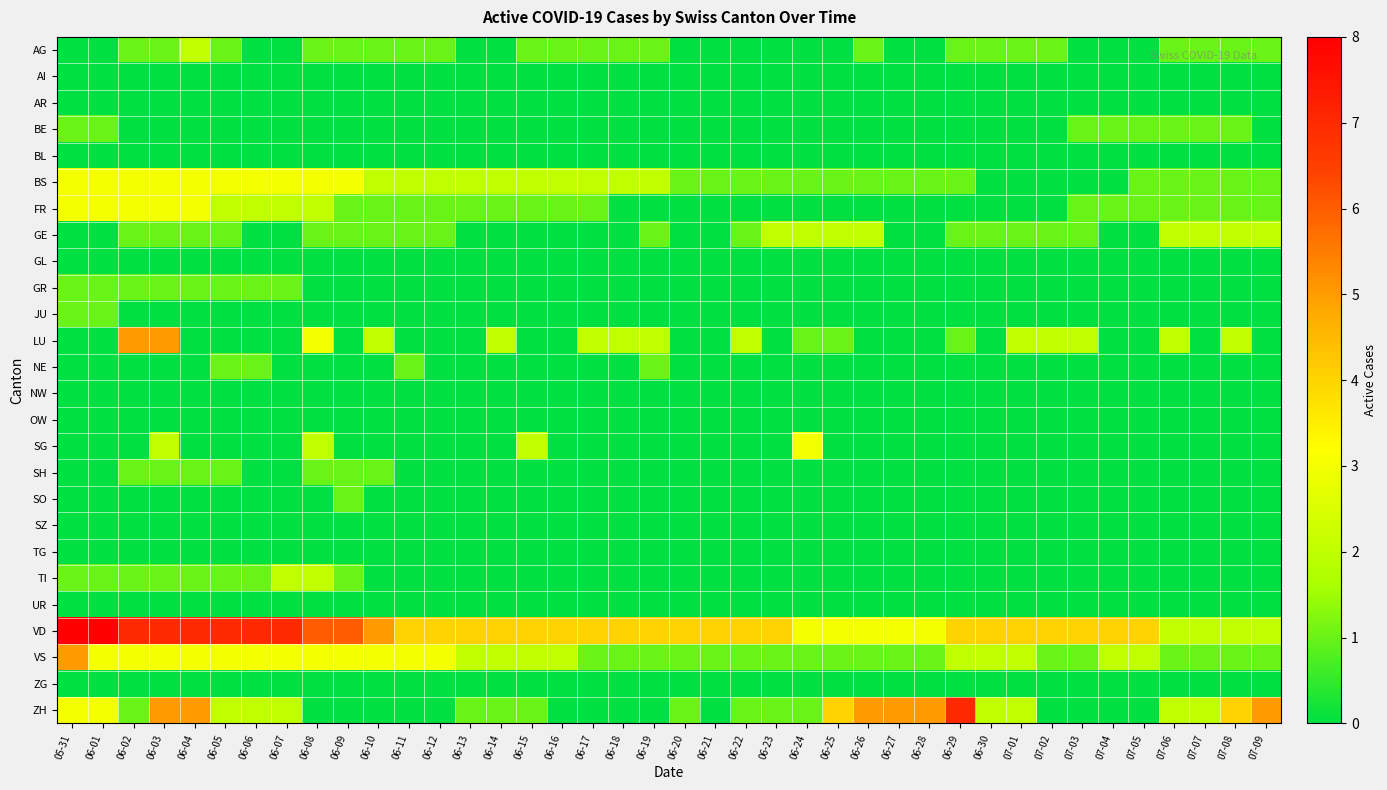

Reading left to right, list all the values displayed in this chart.

AG: 05-31=0	06-01=0	06-02=1	06-03=1	06-04=2	06-05=1	06-06=0	06-07=0	06-08=1	06-09=1	06-10=1	06-11=1	06-12=1	06-13=0	06-14=0	06-15=1	06-16=1	06-17=1	06-18=1	06-19=1	06-20=0	06-21=0	06-22=0	06-23=0	06-24=0	06-25=0	06-26=1	06-27=0	06-28=0	06-29=1	06-30=1	07-01=1	07-02=1	07-03=0	07-04=0	07-05=0	07-06=1	07-07=1	07-08=1	07-09=1
AI: 05-31=0	06-01=0	06-02=0	06-03=0	06-04=0	06-05=0	06-06=0	06-07=0	06-08=0	06-09=0	06-10=0	06-11=0	06-12=0	06-13=0	06-14=0	06-15=0	06-16=0	06-17=0	06-18=0	06-19=0	06-20=0	06-21=0	06-22=0	06-23=0	06-24=0	06-25=0	06-26=0	06-27=0	06-28=0	06-29=0	06-30=0	07-01=0	07-02=0	07-03=0	07-04=0	07-05=0	07-06=0	07-07=0	07-08=0	07-09=0
AR: 05-31=0	06-01=0	06-02=0	06-03=0	06-04=0	06-05=0	06-06=0	06-07=0	06-08=0	06-09=0	06-10=0	06-11=0	06-12=0	06-13=0	06-14=0	06-15=0	06-16=0	06-17=0	06-18=0	06-19=0	06-20=0	06-21=0	06-22=0	06-23=0	06-24=0	06-25=0	06-26=0	06-27=0	06-28=0	06-29=0	06-30=0	07-01=0	07-02=0	07-03=0	07-04=0	07-05=0	07-06=0	07-07=0	07-08=0	07-09=0
BE: 05-31=1	06-01=1	06-02=0	06-03=0	06-04=0	06-05=0	06-06=0	06-07=0	06-08=0	06-09=0	06-10=0	06-11=0	06-12=0	06-13=0	06-14=0	06-15=0	06-16=0	06-17=0	06-18=0	06-19=0	06-20=0	06-21=0	06-22=0	06-23=0	06-24=0	06-25=0	06-26=0	06-27=0	06-28=0	06-29=0	06-30=0	07-01=0	07-02=0	07-03=1	07-04=1	07-05=1	07-06=1	07-07=1	07-08=1	07-09=0
BL: 05-31=0	06-01=0	06-02=0	06-03=0	06-04=0	06-05=0	06-06=0	06-07=0	06-08=0	06-09=0	06-10=0	06-11=0	06-12=0	06-13=0	06-14=0	06-15=0	06-16=0	06-17=0	06-18=0	06-19=0	06-20=0	06-21=0	06-22=0	06-23=0	06-24=0	06-25=0	06-26=0	06-27=0	06-28=0	06-29=0	06-30=0	07-01=0	07-02=0	07-03=0	07-04=0	07-05=0	07-06=0	07-07=0	07-08=0	07-09=0
BS: 05-31=3	06-01=3	06-02=3	06-03=3	06-04=3	06-05=3	06-06=3	06-07=3	06-08=3	06-09=3	06-10=2	06-11=2	06-12=2	06-13=2	06-14=2	06-15=2	06-16=2	06-17=2	06-18=2	06-19=2	06-20=1	06-21=1	06-22=1	06-23=1	06-24=1	06-25=1	06-26=1	06-27=1	06-28=1	06-29=1	06-30=0	07-01=0	07-02=0	07-03=0	07-04=0	07-05=1	07-06=1	07-07=1	07-08=1	07-09=1
FR: 05-31=3	06-01=3	06-02=3	06-03=3	06-04=3	06-05=2	06-06=2	06-07=2	06-08=2	06-09=1	06-10=1	06-11=1	06-12=1	06-13=1	06-14=1	06-15=1	06-16=1	06-17=1	06-18=0	06-19=0	06-20=0	06-21=0	06-22=0	06-23=0	06-24=0	06-25=0	06-26=0	06-27=0	06-28=0	06-29=0	06-30=0	07-01=0	07-02=0	07-03=1	07-04=1	07-05=1	07-06=1	07-07=1	07-08=1	07-09=1
GE: 05-31=0	06-01=0	06-02=1	06-03=1	06-04=1	06-05=1	06-06=0	06-07=0	06-08=1	06-09=1	06-10=1	06-11=1	06-12=1	06-13=0	06-14=0	06-15=0	06-16=0	06-17=0	06-18=0	06-19=1	06-20=0	06-21=0	06-22=1	06-23=2	06-24=2	06-25=2	06-26=2	06-27=0	06-28=0	06-29=1	06-30=1	07-01=1	07-02=1	07-03=1	07-04=0	07-05=0	07-06=2	07-07=2	07-08=2	07-09=2
GL: 05-31=0	06-01=0	06-02=0	06-03=0	06-04=0	06-05=0	06-06=0	06-07=0	06-08=0	06-09=0	06-10=0	06-11=0	06-12=0	06-13=0	06-14=0	06-15=0	06-16=0	06-17=0	06-18=0	06-19=0	06-20=0	06-21=0	06-22=0	06-23=0	06-24=0	06-25=0	06-26=0	06-27=0	06-28=0	06-29=0	06-30=0	07-01=0	07-02=0	07-03=0	07-04=0	07-05=0	07-06=0	07-07=0	07-08=0	07-09=0
GR: 05-31=1	06-01=1	06-02=1	06-03=1	06-04=1	06-05=1	06-06=1	06-07=1	06-08=0	06-09=0	06-10=0	06-11=0	06-12=0	06-13=0	06-14=0	06-15=0	06-16=0	06-17=0	06-18=0	06-19=0	06-20=0	06-21=0	06-22=0	06-23=0	06-24=0	06-25=0	06-26=0	06-27=0	06-28=0	06-29=0	06-30=0	07-01=0	07-02=0	07-03=0	07-04=0	07-05=0	07-06=0	07-07=0	07-08=0	07-09=0
JU: 05-31=1	06-01=1	06-02=0	06-03=0	06-04=0	06-05=0	06-06=0	06-07=0	06-08=0	06-09=0	06-10=0	06-11=0	06-12=0	06-13=0	06-14=0	06-15=0	06-16=0	06-17=0	06-18=0	06-19=0	06-20=0	06-21=0	06-22=0	06-23=0	06-24=0	06-25=0	06-26=0	06-27=0	06-28=0	06-29=0	06-30=0	07-01=0	07-02=0	07-03=0	07-04=0	07-05=0	07-06=0	07-07=0	07-08=0	07-09=0
LU: 05-31=0	06-01=0	06-02=5	06-03=5	06-04=0	06-05=0	06-06=0	06-07=0	06-08=3	06-09=0	06-10=2	06-11=0	06-12=0	06-13=0	06-14=2	06-15=0	06-16=0	06-17=2	06-18=2	06-19=2	06-20=0	06-21=0	06-22=2	06-23=0	06-24=1	06-25=1	06-26=0	06-27=0	06-28=0	06-29=1	06-30=0	07-01=2	07-02=2	07-03=2	07-04=0	07-05=0	07-06=2	07-07=0	07-08=2	07-09=0
NE: 05-31=0	06-01=0	06-02=0	06-03=0	06-04=0	06-05=1	06-06=1	06-07=0	06-08=0	06-09=0	06-10=0	06-11=1	06-12=0	06-13=0	06-14=0	06-15=0	06-16=0	06-17=0	06-18=0	06-19=1	06-20=0	06-21=0	06-22=0	06-23=0	06-24=0	06-25=0	06-26=0	06-27=0	06-28=0	06-29=0	06-30=0	07-01=0	07-02=0	07-03=0	07-04=0	07-05=0	07-06=0	07-07=0	07-08=0	07-09=0
NW: 05-31=0	06-01=0	06-02=0	06-03=0	06-04=0	06-05=0	06-06=0	06-07=0	06-08=0	06-09=0	06-10=0	06-11=0	06-12=0	06-13=0	06-14=0	06-15=0	06-16=0	06-17=0	06-18=0	06-19=0	06-20=0	06-21=0	06-22=0	06-23=0	06-24=0	06-25=0	06-26=0	06-27=0	06-28=0	06-29=0	06-30=0	07-01=0	07-02=0	07-03=0	07-04=0	07-05=0	07-06=0	07-07=0	07-08=0	07-09=0
OW: 05-31=0	06-01=0	06-02=0	06-03=0	06-04=0	06-05=0	06-06=0	06-07=0	06-08=0	06-09=0	06-10=0	06-11=0	06-12=0	06-13=0	06-14=0	06-15=0	06-16=0	06-17=0	06-18=0	06-19=0	06-20=0	06-21=0	06-22=0	06-23=0	06-24=0	06-25=0	06-26=0	06-27=0	06-28=0	06-29=0	06-30=0	07-01=0	07-02=0	07-03=0	07-04=0	07-05=0	07-06=0	07-07=0	07-08=0	07-09=0
SG: 05-31=0	06-01=0	06-02=0	06-03=2	06-04=0	06-05=0	06-06=0	06-07=0	06-08=2	06-09=0	06-10=0	06-11=0	06-12=0	06-13=0	06-14=0	06-15=2	06-16=0	06-17=0	06-18=0	06-19=0	06-20=0	06-21=0	06-22=0	06-23=0	06-24=3	06-25=0	06-26=0	06-27=0	06-28=0	06-29=0	06-30=0	07-01=0	07-02=0	07-03=0	07-04=0	07-05=0	07-06=0	07-07=0	07-08=0	07-09=0
SH: 05-31=0	06-01=0	06-02=1	06-03=1	06-04=1	06-05=1	06-06=0	06-07=0	06-08=1	06-09=1	06-10=1	06-11=0	06-12=0	06-13=0	06-14=0	06-15=0	06-16=0	06-17=0	06-18=0	06-19=0	06-20=0	06-21=0	06-22=0	06-23=0	06-24=0	06-25=0	06-26=0	06-27=0	06-28=0	06-29=0	06-30=0	07-01=0	07-02=0	07-03=0	07-04=0	07-05=0	07-06=0	07-07=0	07-08=0	07-09=0
SO: 05-31=0	06-01=0	06-02=0	06-03=0	06-04=0	06-05=0	06-06=0	06-07=0	06-08=0	06-09=1	06-10=0	06-11=0	06-12=0	06-13=0	06-14=0	06-15=0	06-16=0	06-17=0	06-18=0	06-19=0	06-20=0	06-21=0	06-22=0	06-23=0	06-24=0	06-25=0	06-26=0	06-27=0	06-28=0	06-29=0	06-30=0	07-01=0	07-02=0	07-03=0	07-04=0	07-05=0	07-06=0	07-07=0	07-08=0	07-09=0
SZ: 05-31=0	06-01=0	06-02=0	06-03=0	06-04=0	06-05=0	06-06=0	06-07=0	06-08=0	06-09=0	06-10=0	06-11=0	06-12=0	06-13=0	06-14=0	06-15=0	06-16=0	06-17=0	06-18=0	06-19=0	06-20=0	06-21=0	06-22=0	06-23=0	06-24=0	06-25=0	06-26=0	06-27=0	06-28=0	06-29=0	06-30=0	07-01=0	07-02=0	07-03=0	07-04=0	07-05=0	07-06=0	07-07=0	07-08=0	07-09=0
TG: 05-31=0	06-01=0	06-02=0	06-03=0	06-04=0	06-05=0	06-06=0	06-07=0	06-08=0	06-09=0	06-10=0	06-11=0	06-12=0	06-13=0	06-14=0	06-15=0	06-16=0	06-17=0	06-18=0	06-19=0	06-20=0	06-21=0	06-22=0	06-23=0	06-24=0	06-25=0	06-26=0	06-27=0	06-28=0	06-29=0	06-30=0	07-01=0	07-02=0	07-03=0	07-04=0	07-05=0	07-06=0	07-07=0	07-08=0	07-09=0
TI: 05-31=1	06-01=1	06-02=1	06-03=1	06-04=1	06-05=1	06-06=1	06-07=2	06-08=2	06-09=1	06-10=0	06-11=0	06-12=0	06-13=0	06-14=0	06-15=0	06-16=0	06-17=0	06-18=0	06-19=0	06-20=0	06-21=0	06-22=0	06-23=0	06-24=0	06-25=0	06-26=0	06-27=0	06-28=0	06-29=0	06-30=0	07-01=0	07-02=0	07-03=0	07-04=0	07-05=0	07-06=0	07-07=0	07-08=0	07-09=0
UR: 05-31=0	06-01=0	06-02=0	06-03=0	06-04=0	06-05=0	06-06=0	06-07=0	06-08=0	06-09=0	06-10=0	06-11=0	06-12=0	06-13=0	06-14=0	06-15=0	06-16=0	06-17=0	06-18=0	06-19=0	06-20=0	06-21=0	06-22=0	06-23=0	06-24=0	06-25=0	06-26=0	06-27=0	06-28=0	06-29=0	06-30=0	07-01=0	07-02=0	07-03=0	07-04=0	07-05=0	07-06=0	07-07=0	07-08=0	07-09=0
VD: 05-31=8	06-01=8	06-02=7	06-03=7	06-04=7	06-05=7	06-06=7	06-07=7	06-08=6	06-09=6	06-10=5	06-11=4	06-12=4	06-13=4	06-14=4	06-15=4	06-16=4	06-17=4	06-18=4	06-19=4	06-20=4	06-21=4	06-22=4	06-23=4	06-24=3	06-25=3	06-26=3	06-27=3	06-28=3	06-29=4	06-30=4	07-01=4	07-02=4	07-03=4	07-04=4	07-05=4	07-06=2	07-07=2	07-08=2	07-09=2
VS: 05-31=5	06-01=3	06-02=3	06-03=3	06-04=3	06-05=3	06-06=3	06-07=3	06-08=3	06-09=3	06-10=3	06-11=3	06-12=3	06-13=2	06-14=2	06-15=2	06-16=2	06-17=1	06-18=1	06-19=1	06-20=1	06-21=1	06-22=1	06-23=1	06-24=1	06-25=1	06-26=1	06-27=1	06-28=1	06-29=2	06-30=2	07-01=2	07-02=1	07-03=1	07-04=2	07-05=2	07-06=1	07-07=1	07-08=1	07-09=1
ZG: 05-31=0	06-01=0	06-02=0	06-03=0	06-04=0	06-05=0	06-06=0	06-07=0	06-08=0	06-09=0	06-10=0	06-11=0	06-12=0	06-13=0	06-14=0	06-15=0	06-16=0	06-17=0	06-18=0	06-19=0	06-20=0	06-21=0	06-22=0	06-23=0	06-24=0	06-25=0	06-26=0	06-27=0	06-28=0	06-29=0	06-30=0	07-01=0	07-02=0	07-03=0	07-04=0	07-05=0	07-06=0	07-07=0	07-08=0	07-09=0
ZH: 05-31=3	06-01=3	06-02=1	06-03=5	06-04=5	06-05=2	06-06=2	06-07=2	06-08=0	06-09=0	06-10=0	06-11=0	06-12=0	06-13=1	06-14=1	06-15=1	06-16=0	06-17=0	06-18=0	06-19=0	06-20=1	06-21=0	06-22=1	06-23=1	06-24=1	06-25=4	06-26=5	06-27=5	06-28=5	06-29=7	06-30=2	07-01=2	07-02=0	07-03=0	07-04=0	07-05=0	07-06=2	07-07=2	07-08=4	07-09=5